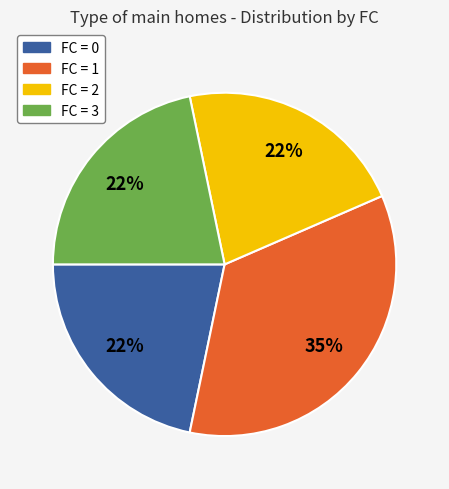

Is there any slice that represents more than half of the pie?

No